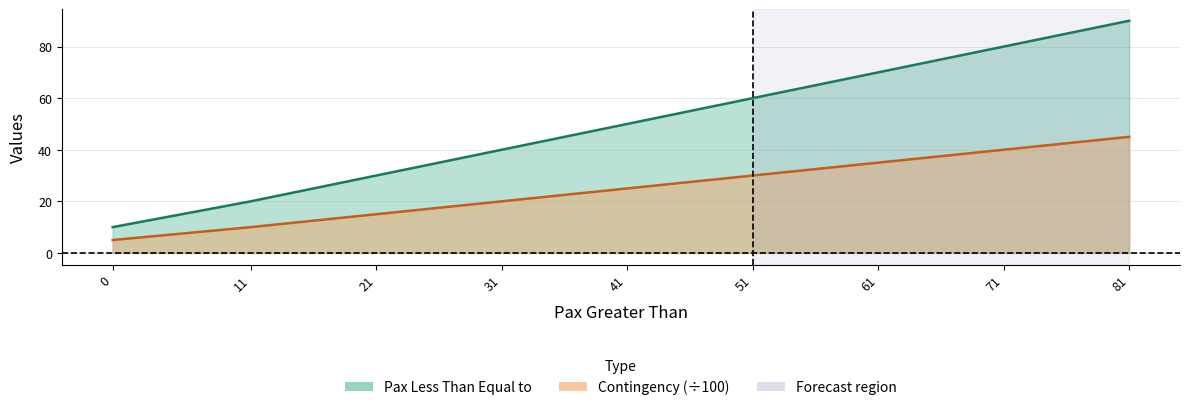

True or false: Contingency has more than 0 points higher than both neighbors.

False